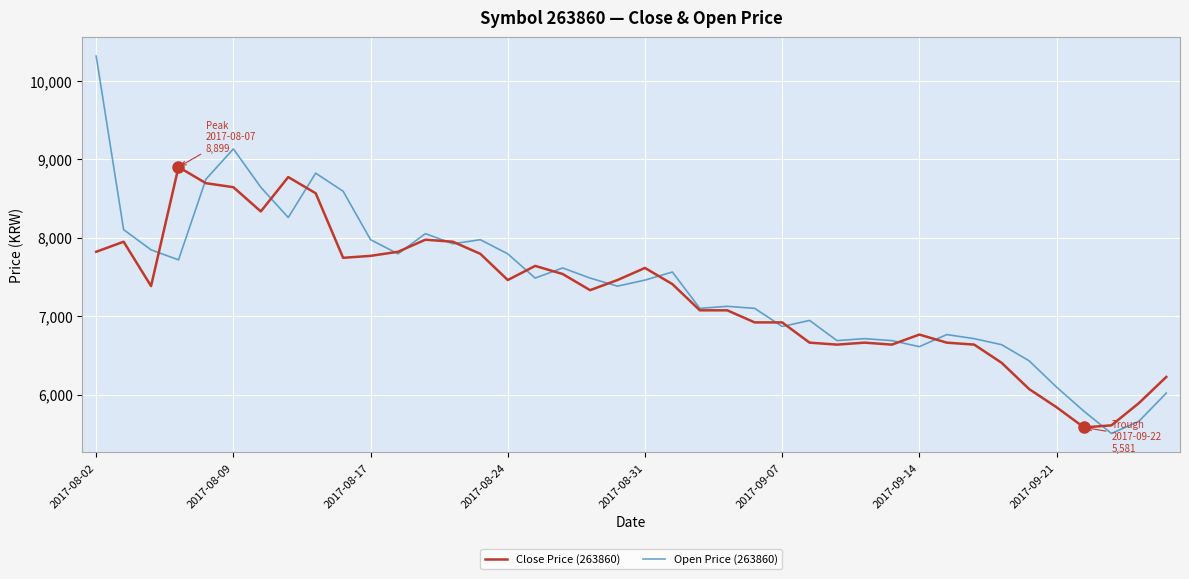

Rank the series by their maximum value, from highest to lowest.

Open Price (263860), Close Price (263860)